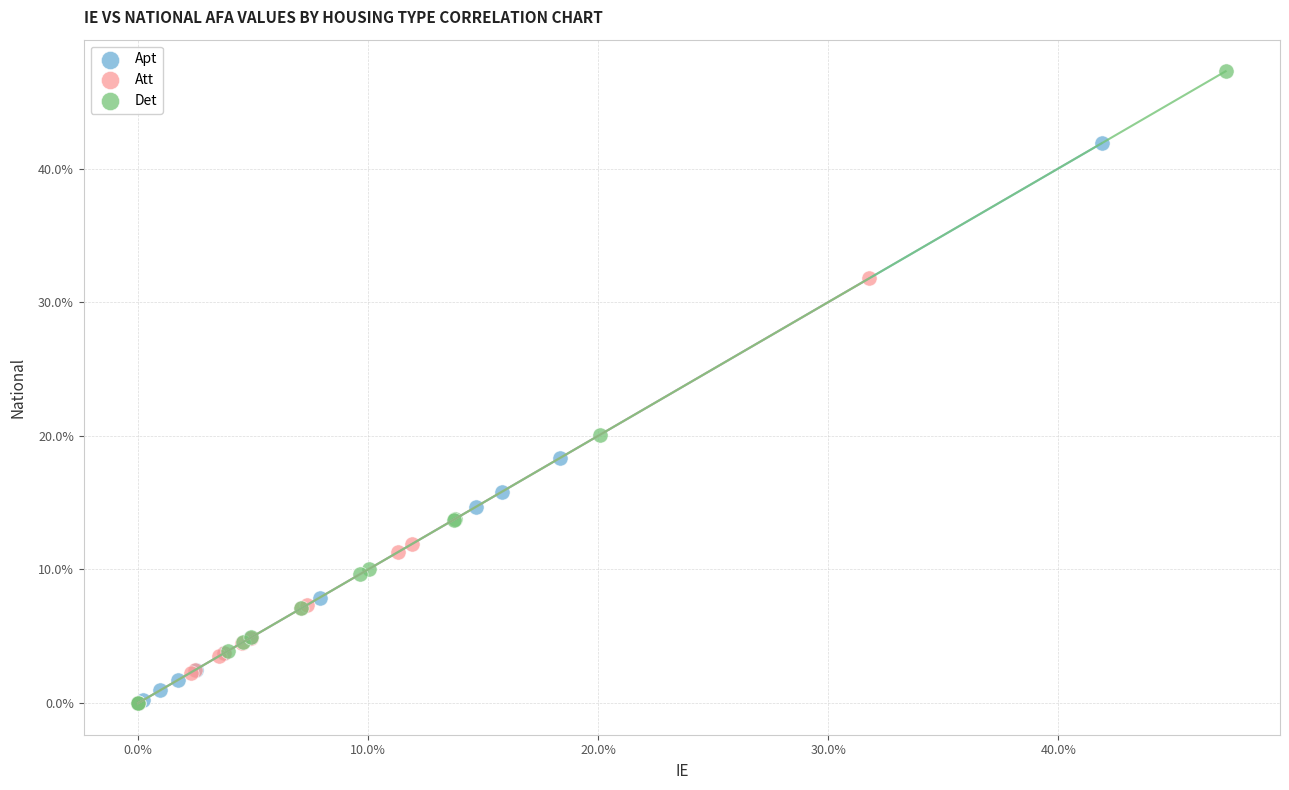

What are all the series names shown in the legend?

Apt, Att, Det